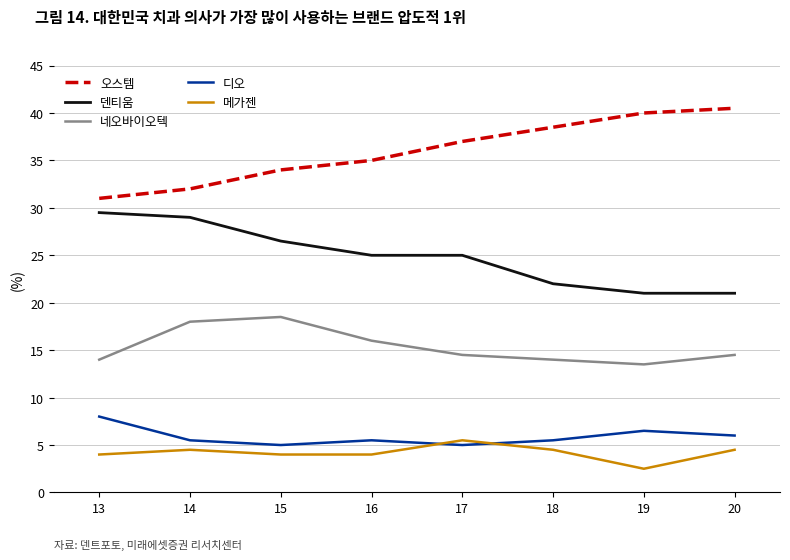

Reading left to right, what are all the values shown in this chart?

오스템: 31.0	32.0	34.0	35.0	37.0	38.5	40.0	40.5
덴티움: 29.5	29.0	26.5	25.0	25.0	22.0	21.0	21.0
네오바이오텍: 14.0	18.0	18.5	16.0	14.5	14.0	13.5	14.5
디오: 8.0	5.5	5.0	5.5	5.0	5.5	6.5	6.0
메가젠: 4.0	4.5	4.0	4.0	5.5	4.5	2.5	4.5